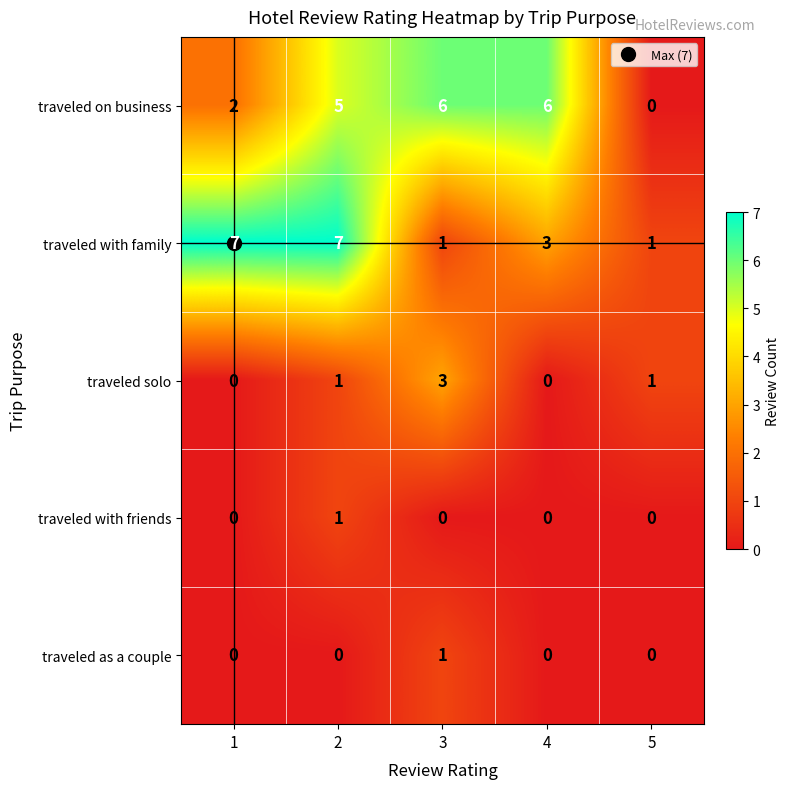

The traveled with friends series shows 0 at 5. True or false?

True